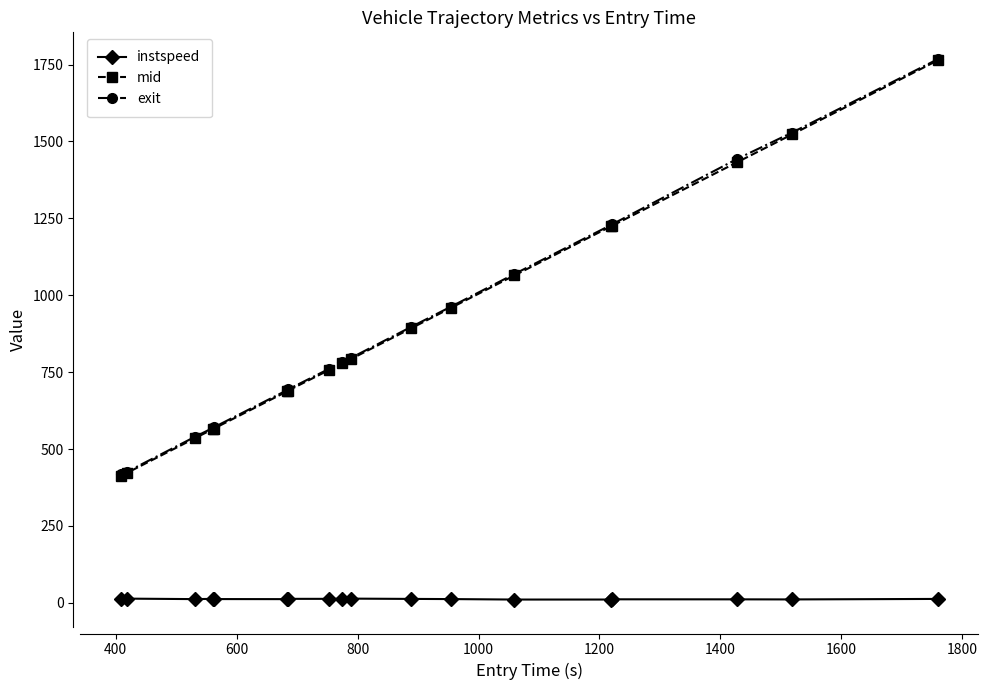

True or false: mid and instspeed intersect in this chart.

False